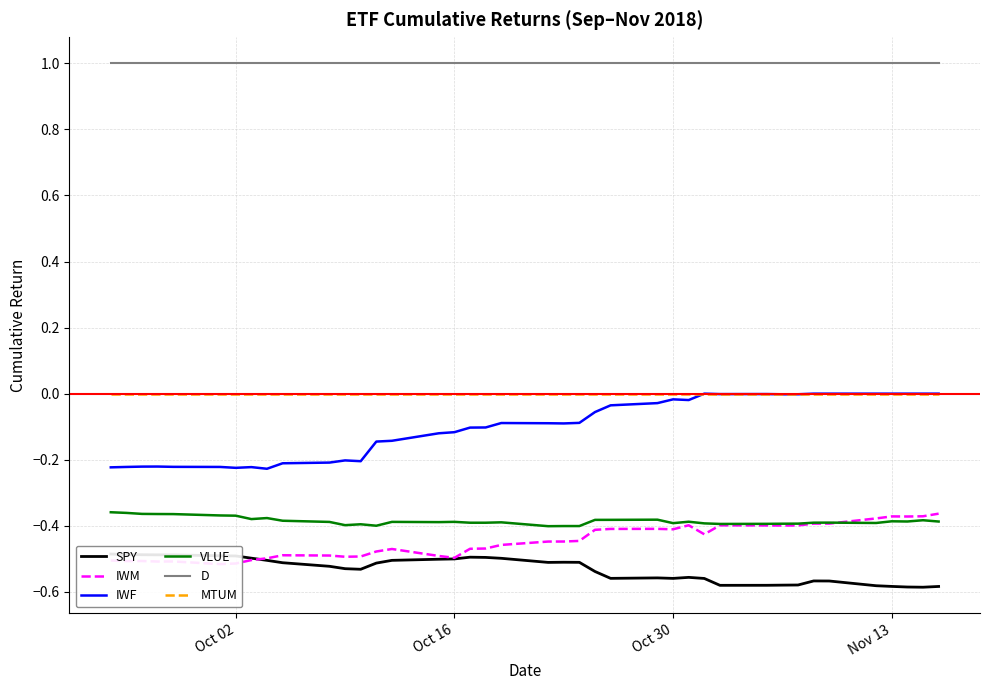

How many lines are shown in the chart?

6